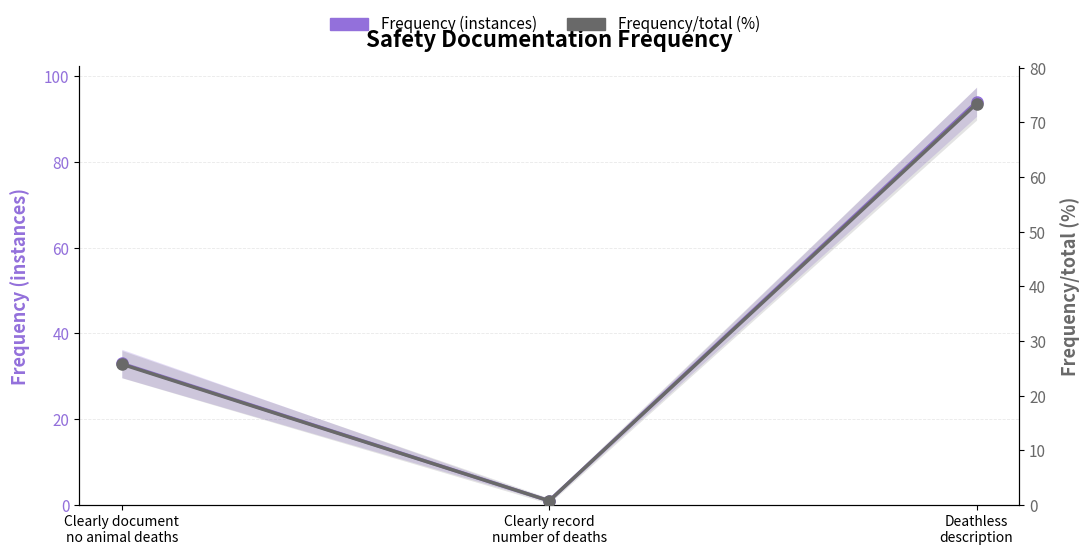

How many values in the Frequency/total (%) series exceed 25?

2